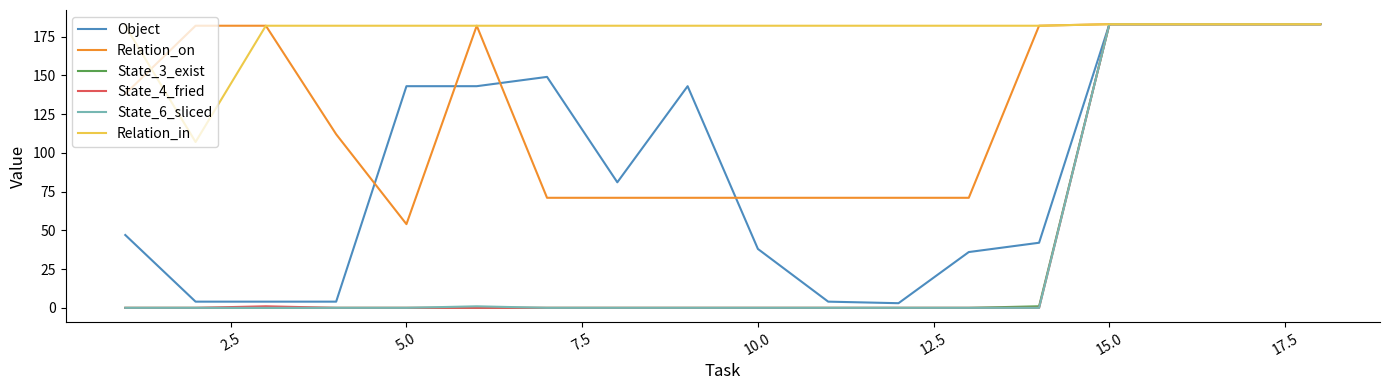

What is the lowest value of the Relation_in series?

107